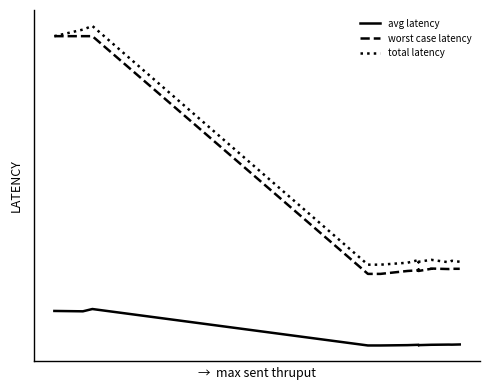

True or false: total latency and worst case latency intersect in this chart.

False